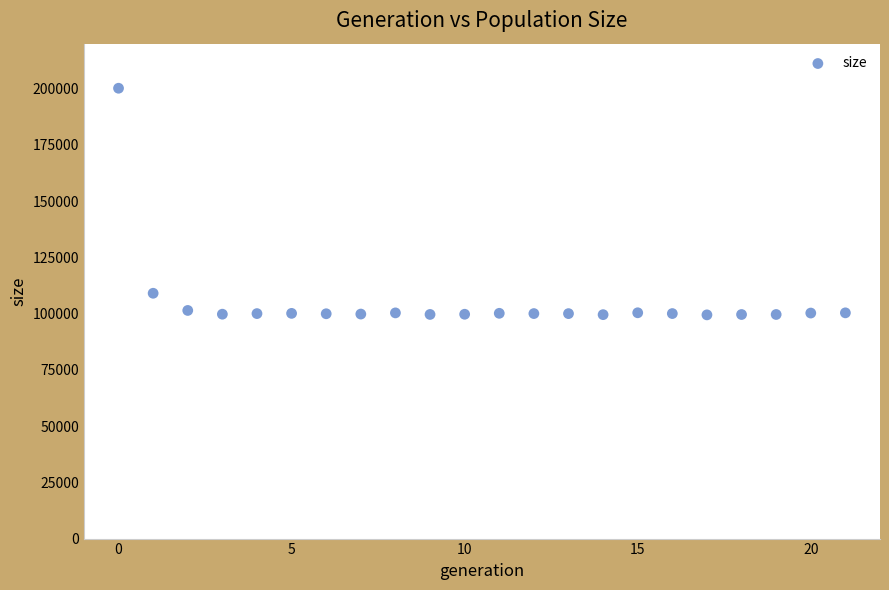

What Y value in the scatter plot is closest to 149818?

109050